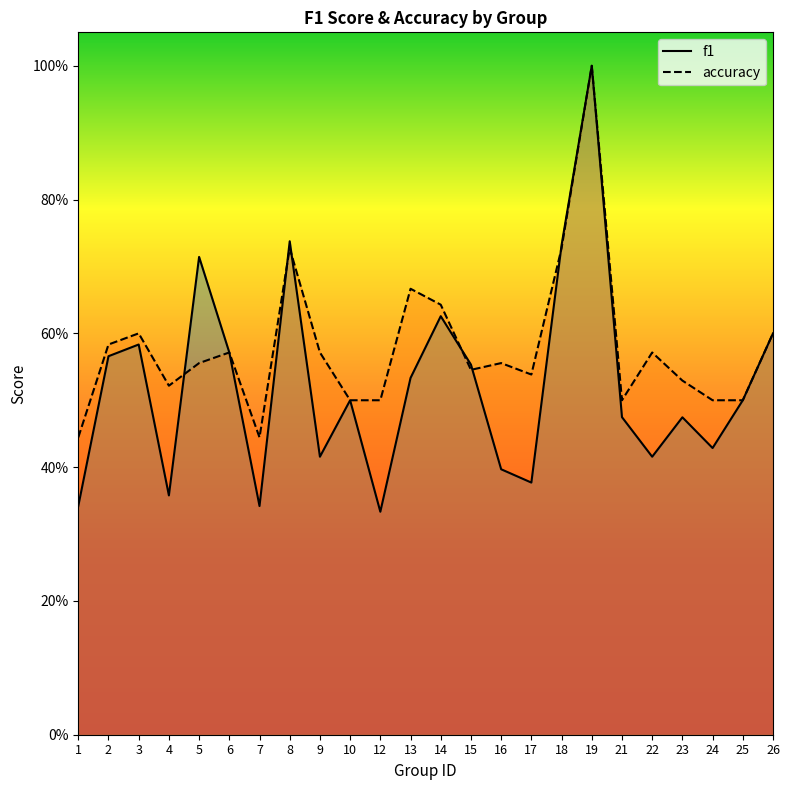

What is the value of the accuracy point at the 10th from the left?

0.5